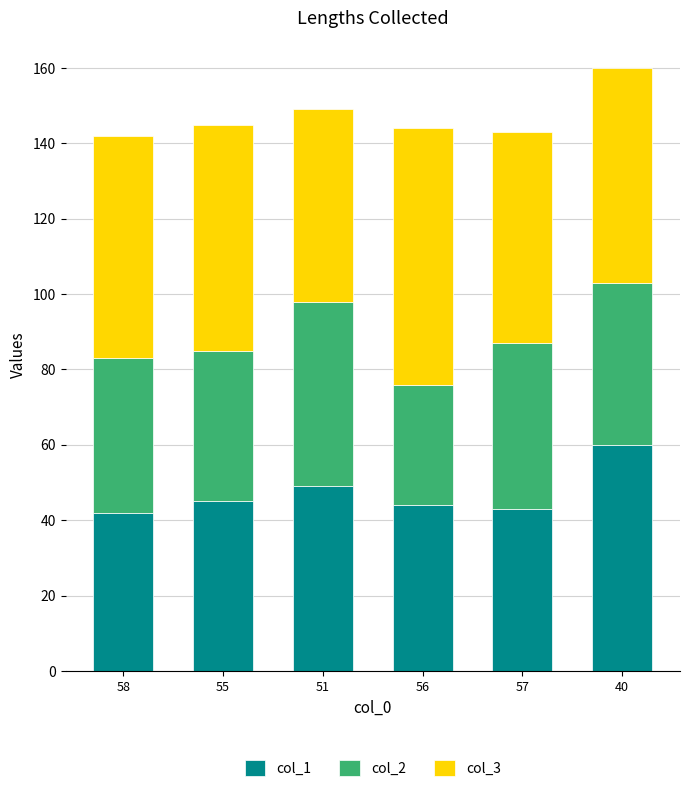

At which category is the sum across all series the highest?

40